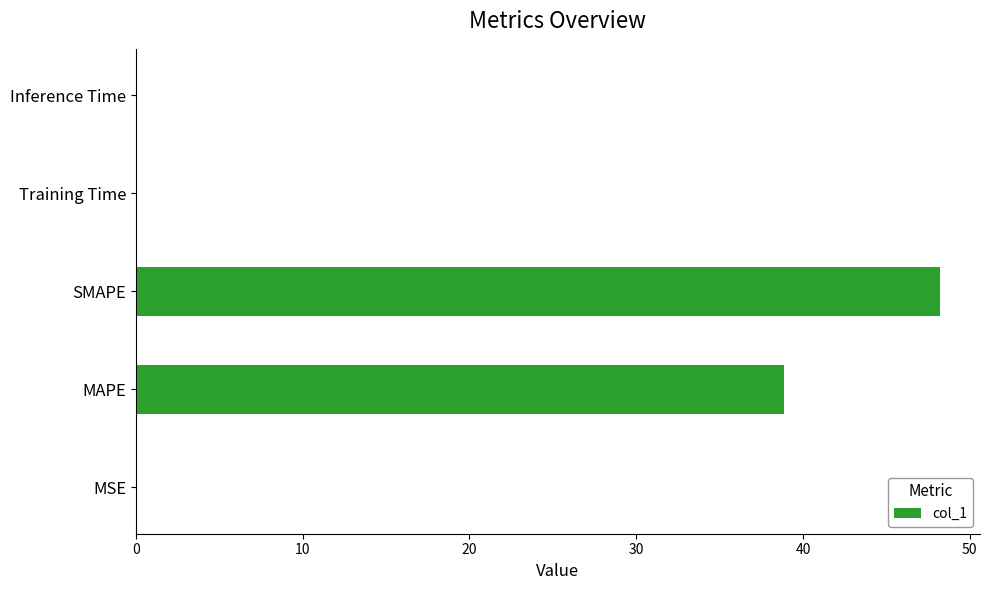

Approximately how many times larger is the value at MAPE compared to SMAPE?

0.8